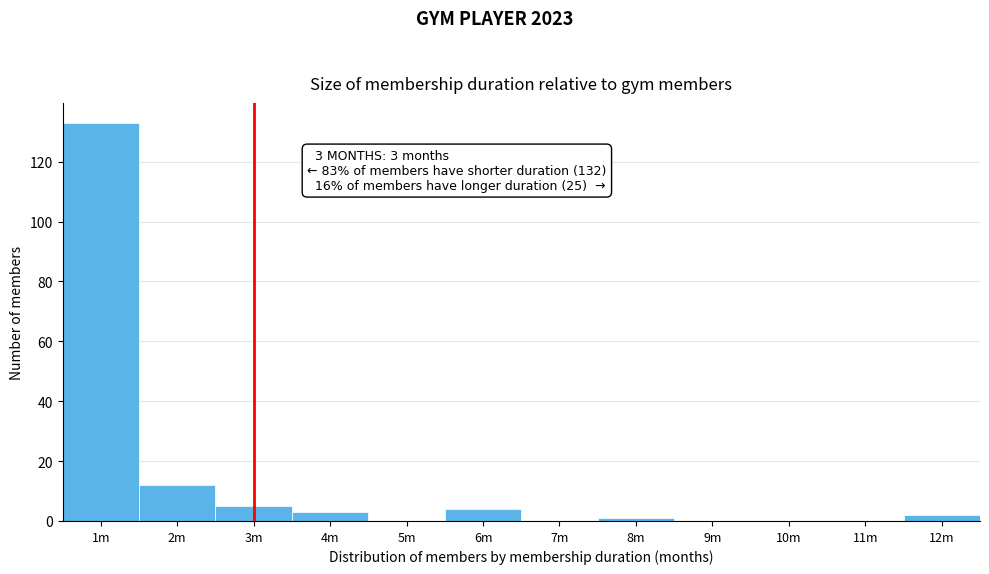

Reading left to right, transcribe all the data shown in this chart.

1m=133	2m=12	3m=5	4m=3	5m=0	6m=4	7m=0	8m=1	9m=0	10m=0	11m=0	12m=2